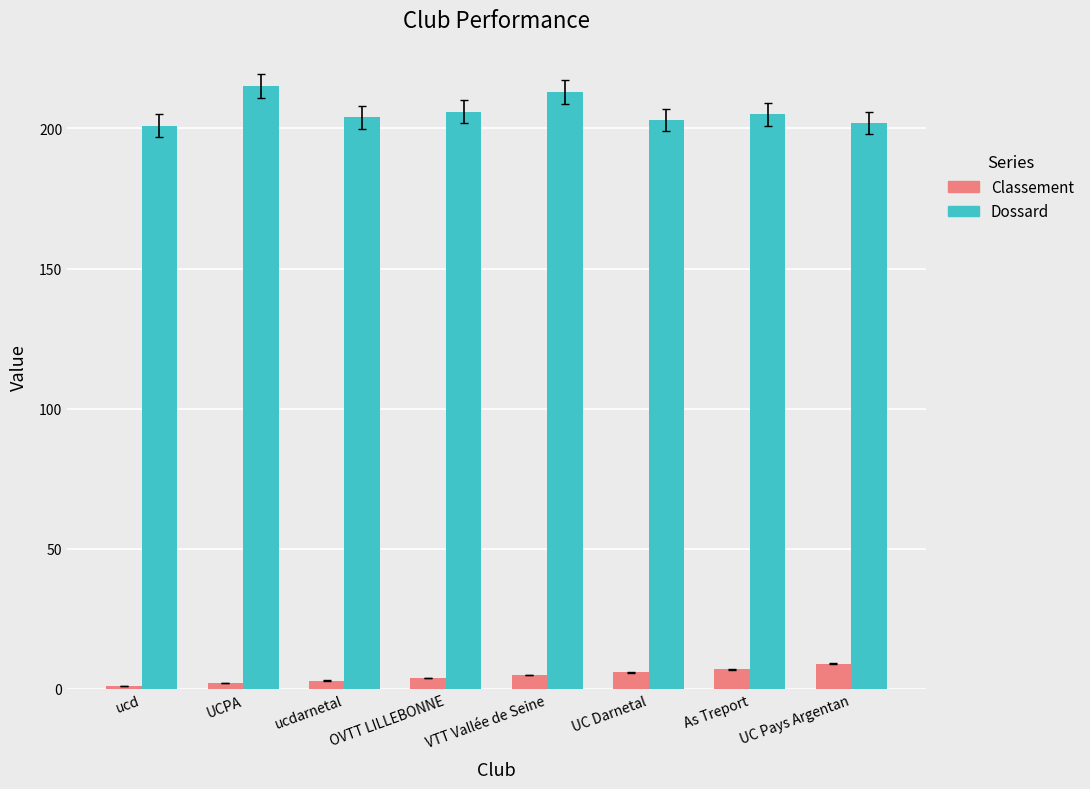

What is the average value of the Dossard series?

206